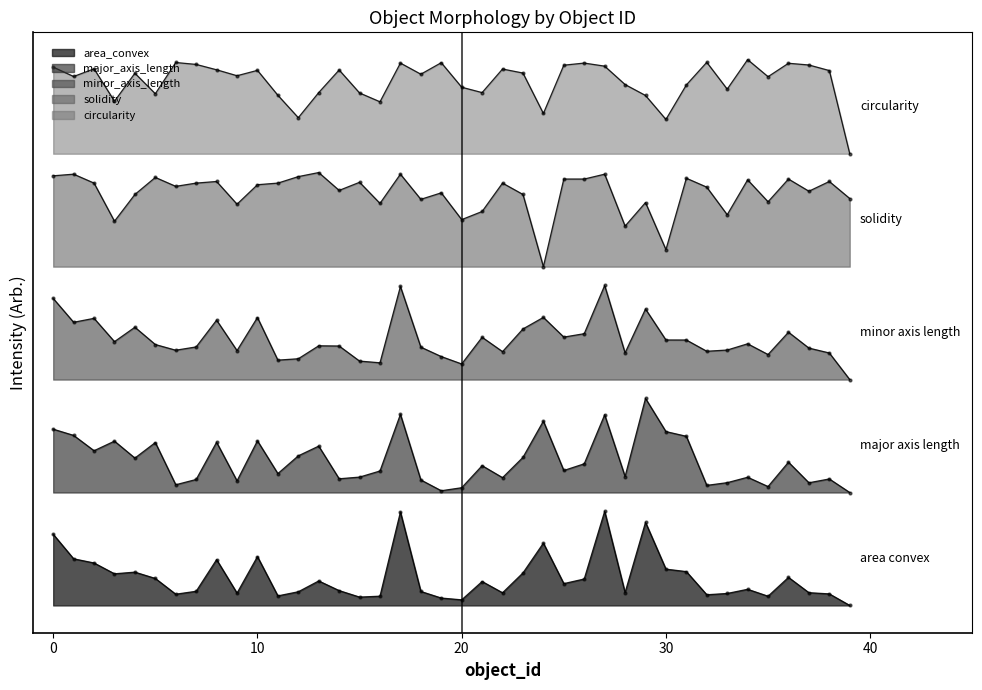

Is the value of area_convex at 28 greater than the value of major_axis_length at 12?

No